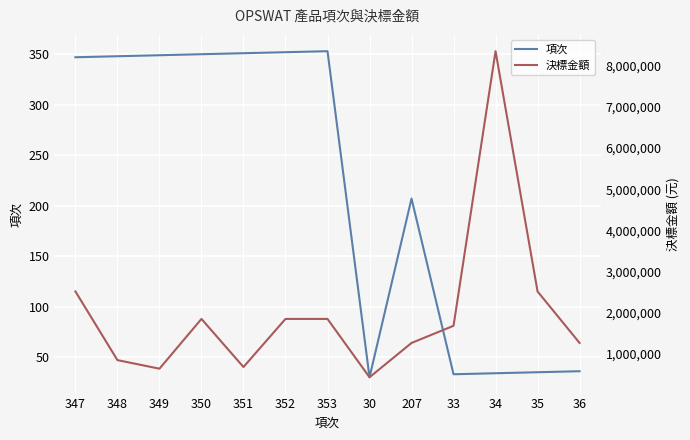

Is the value of 項次 at 347 greater than the value of 決標金額 at 36?

No